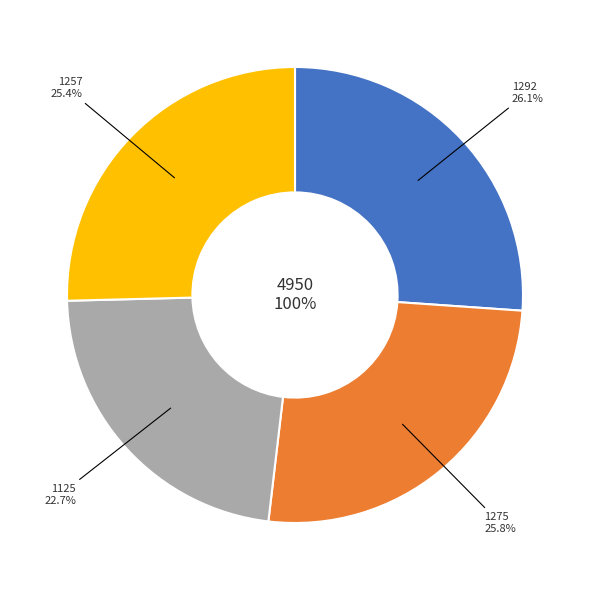

To the nearest percent, what percentage of the pie is AU7OY0MBZV6GFCRNK3L5?

23%